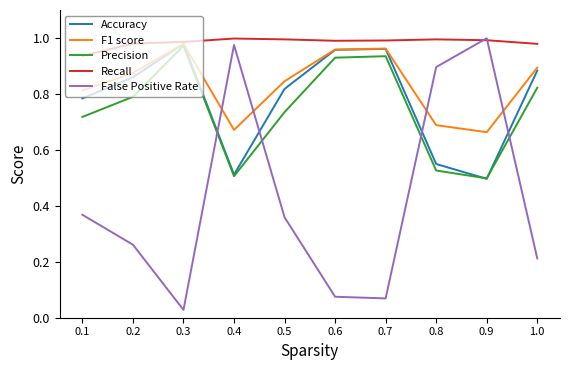

Rank the series at 0.1 from lowest to highest value.

False Positive Rate, Precision, Accuracy, F1 score, Recall